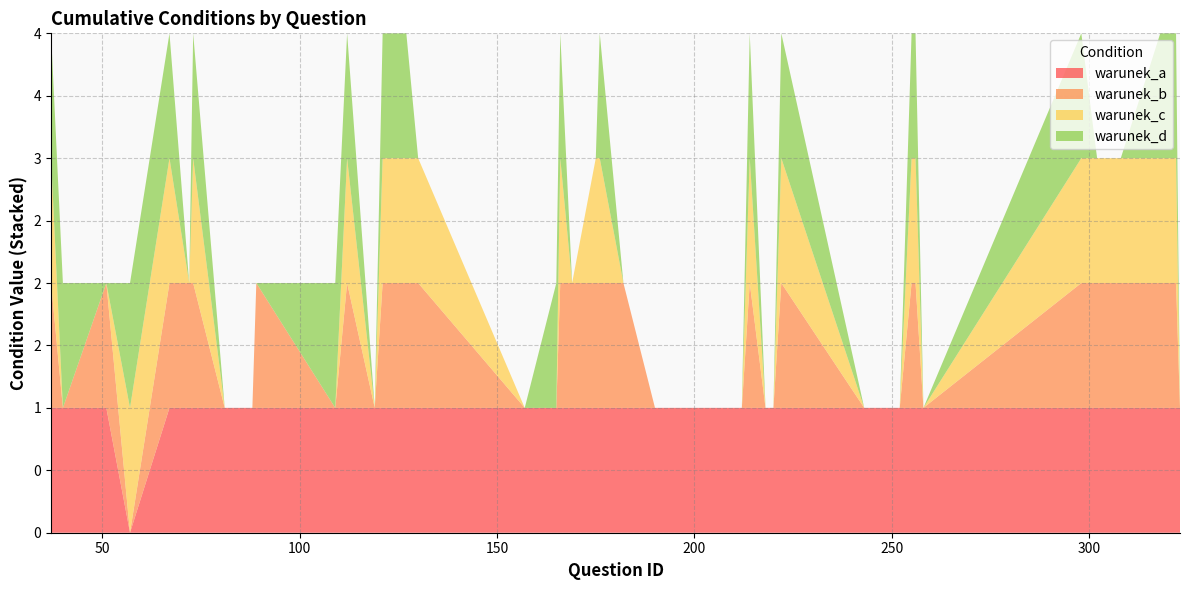

Reading right to left, list all the values displayed in this chart.

warunek_a: 1	1	1	1	1	1	1	1	1	1	1	1	1	1	1	1	1	1	1	1	1	1	1	1	1	1	1	1	1	1	1	1	1	1	1	1	0	1	1	1
warunek_b: 0	1	1	1	1	1	0	1	1	0	0	1	0	0	1	0	0	1	1	1	1	1	0	0	1	1	1	0	1	0	1	0	0	1	1	1	0	1	0	1
warunek_c: 0	1	1	1	1	1	0	1	1	0	0	1	0	0	1	0	0	0	1	1	0	1	0	0	1	1	1	0	1	0	0	0	0	1	0	1	1	0	0	1
warunek_d: 0	1	1	0	0	1	0	1	1	0	0	1	0	0	1	0	0	0	1	0	0	1	1	0	0	1	1	0	1	1	0	0	0	1	0	1	1	0	1	1